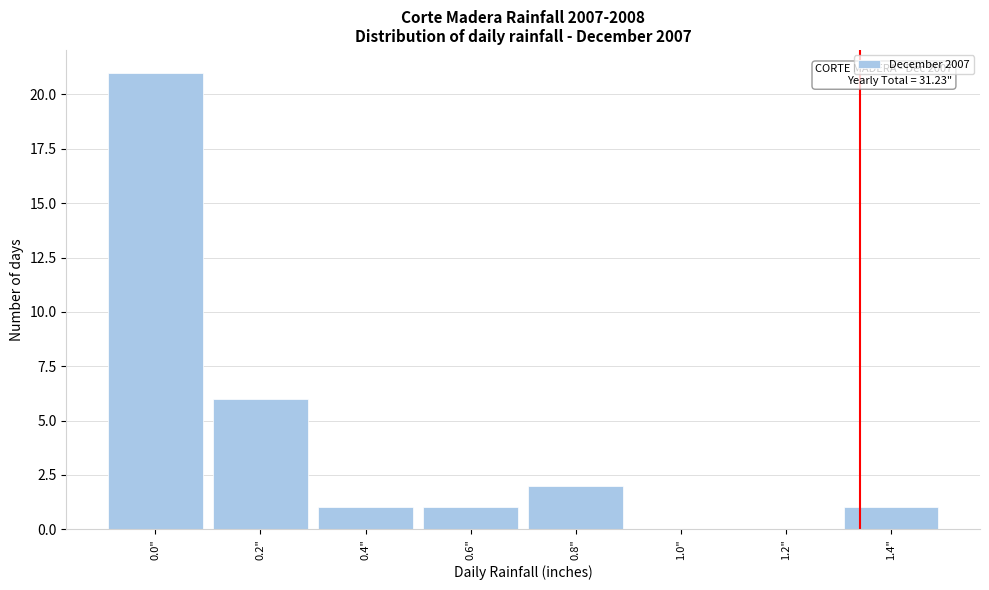

Reading left to right, list all the values displayed in this chart.

0.0"=21	0.2"=6	0.4"=1	0.6"=1	0.8"=2	1.0"=0	1.2"=0	1.4"=1